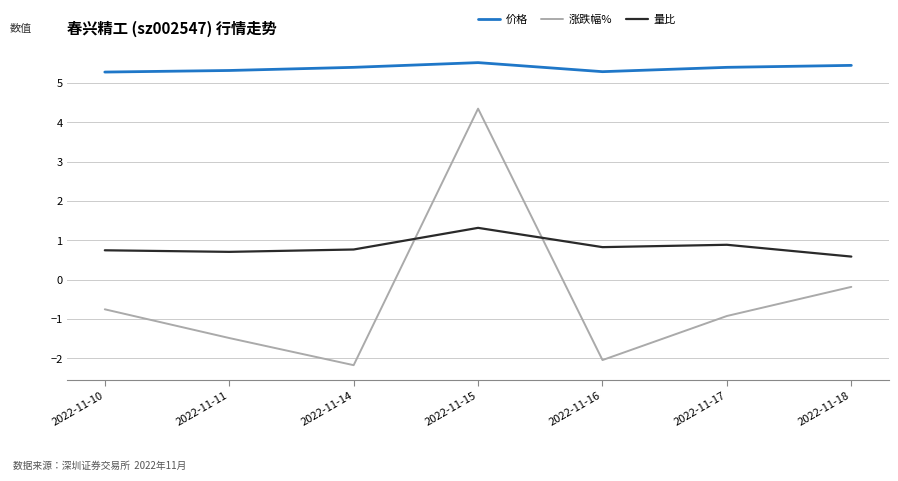

Rank the series by their maximum value, from lowest to highest.

量比, 涨跌幅%, 价格